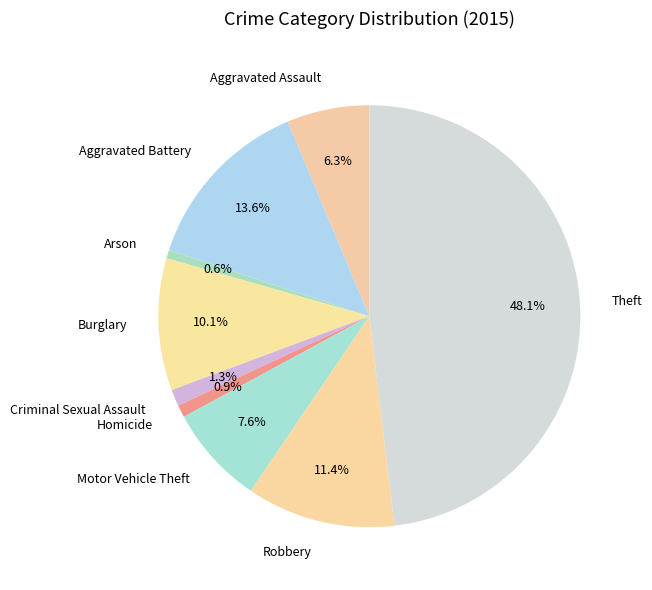

What is the ratio of the value at Burglary to the value at Aggravated Assault?

1.6